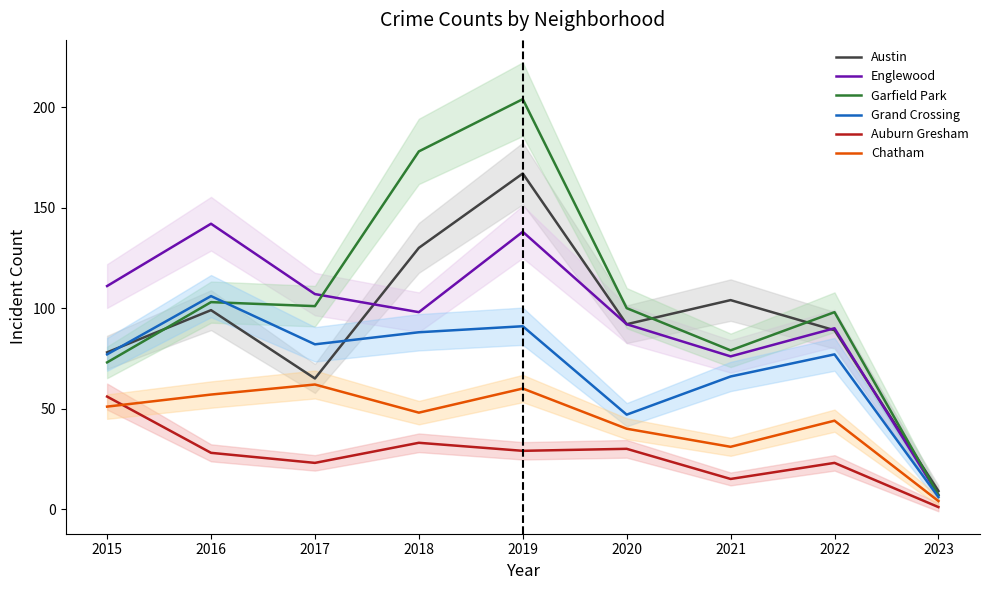

Reading right to left, transcribe all the data shown in this chart.

Austin: 9	89	104	92	167	130	65	99	78
Englewood: 7	90	76	92	138	98	107	142	111
Garfield Park: 7	98	79	100	204	178	101	103	73
Grand Crossing: 6	77	66	47	91	88	82	106	77
Auburn Gresham: 1	23	15	30	29	33	23	28	56
Chatham: 4	44	31	40	60	48	62	57	51